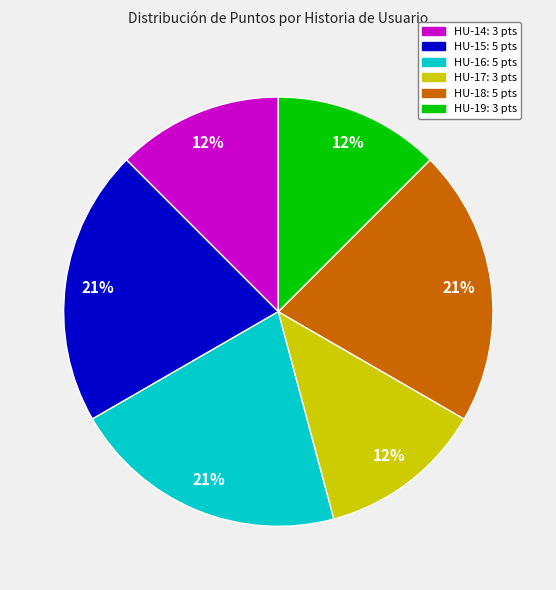

To the nearest percent, what portion does HU-15 represent?

21%